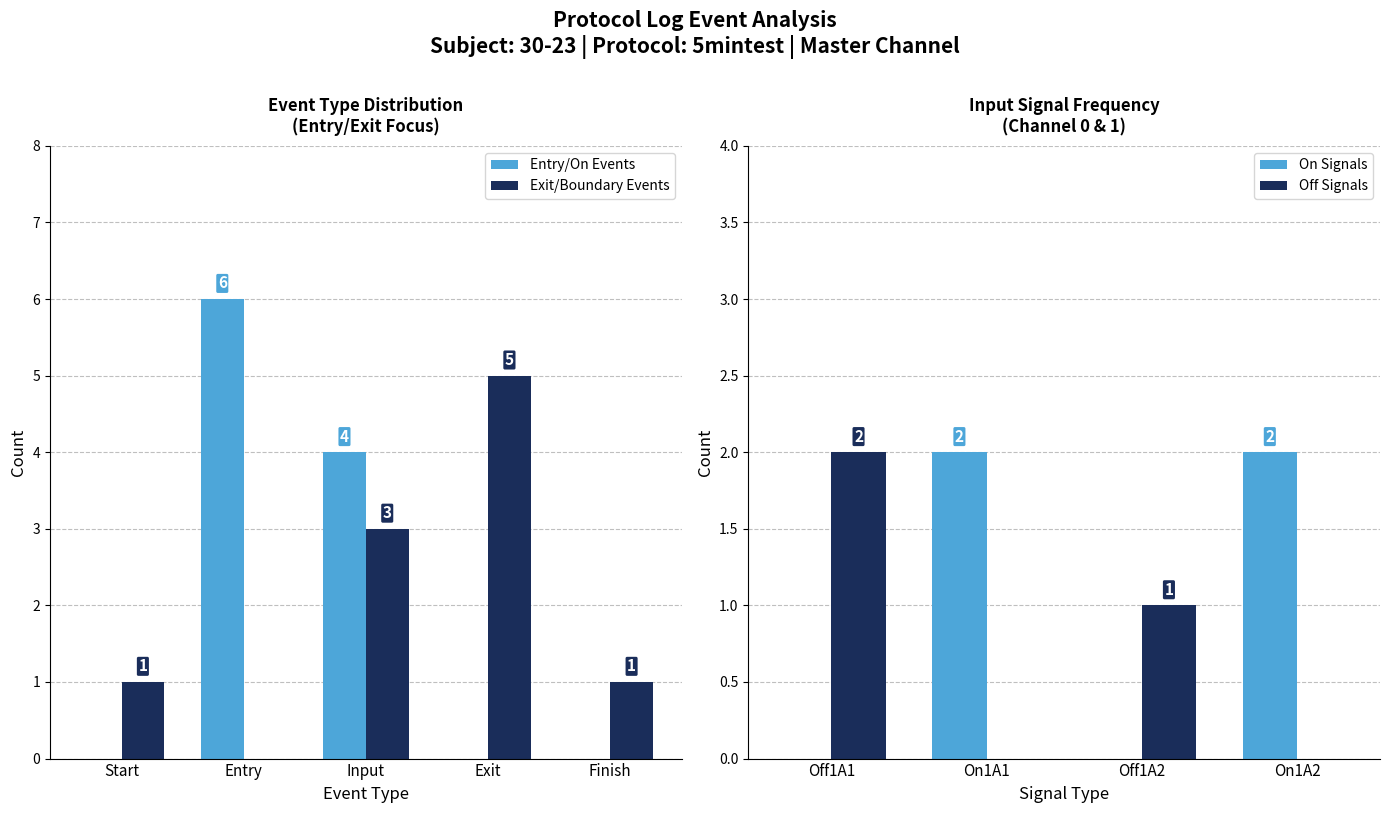

Is it true that the value at On1A2 is 0?

False